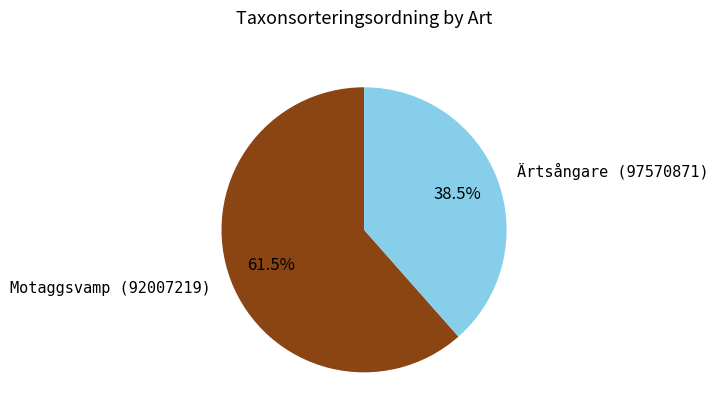

How many slices are in this pie chart?

2